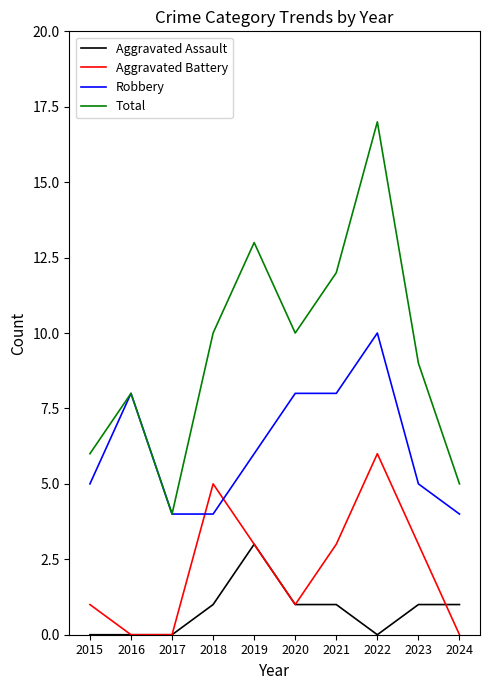

What is the total value across all series at 2015?

12